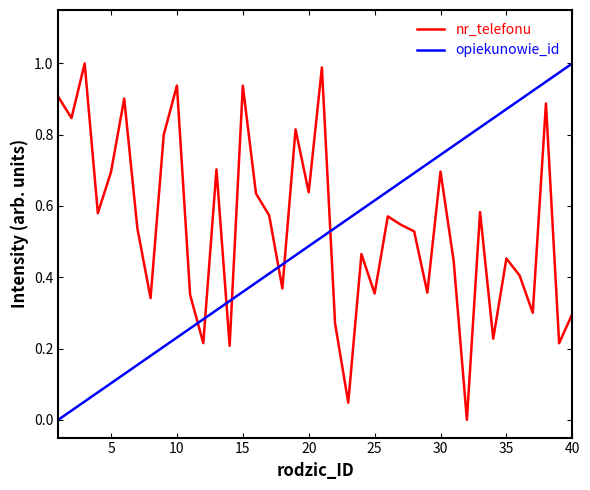

True or false: opiekunowie_id and nr_telefonu cross at least once.

True